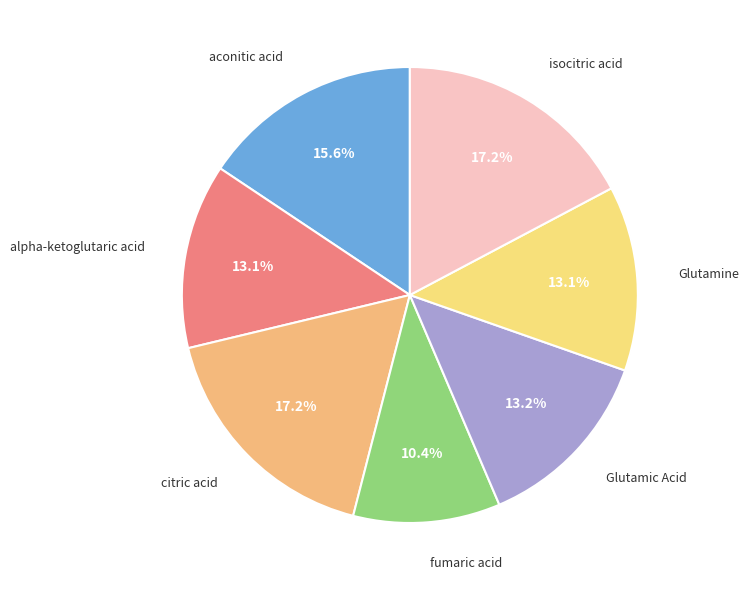

What percentage is the alpha-ketoglutaric acid slice, to the nearest percent?

13%